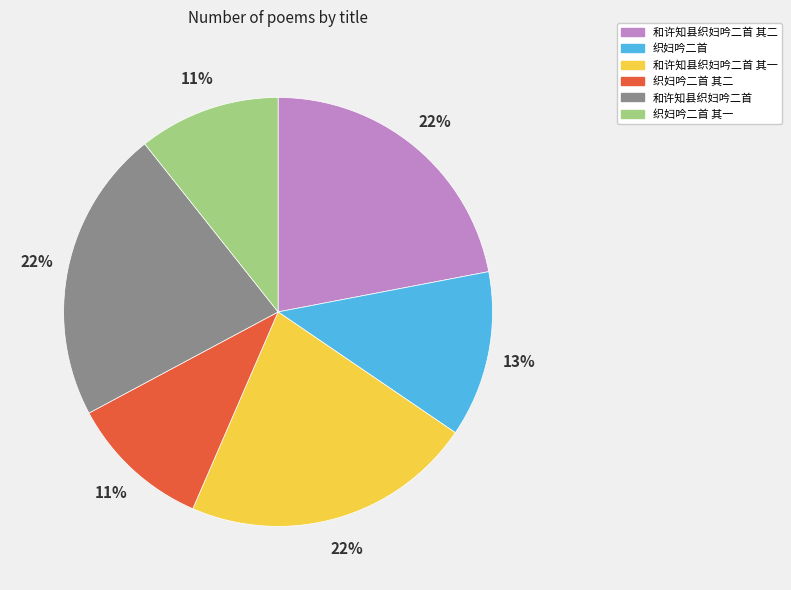

True or false: 织妇吟二首 其一 accounts for 11% of the total.

True